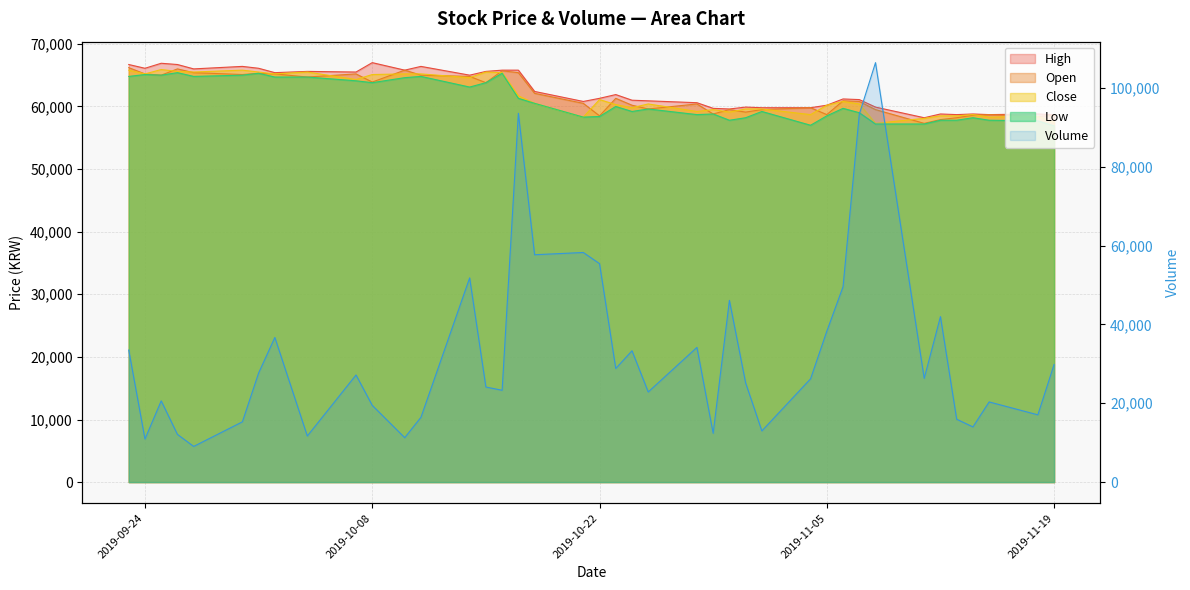

In Close, how many points are higher than both neighbors (excluding endpoints)?

10